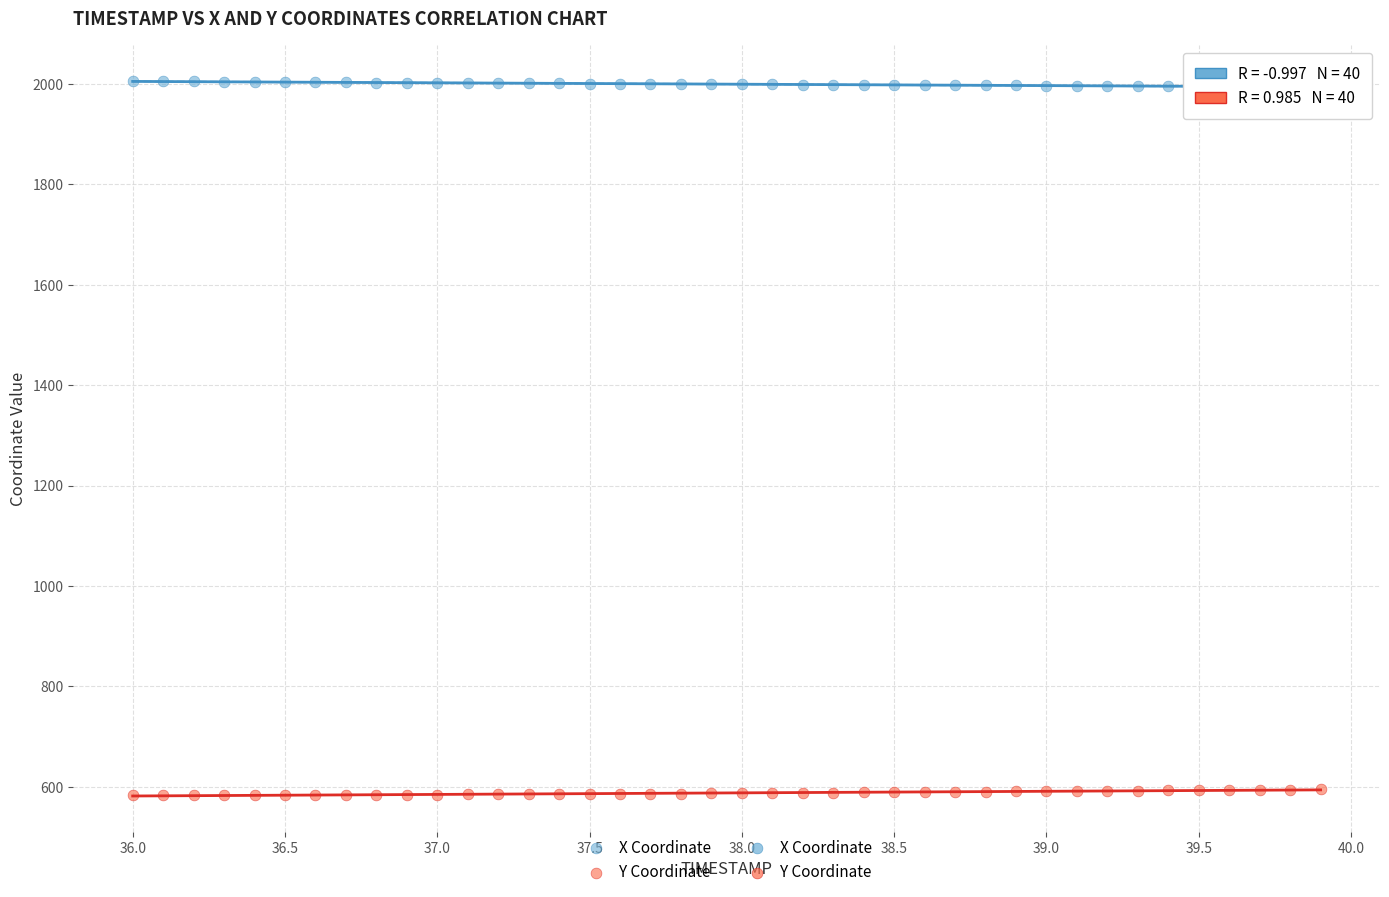

Which series reaches the minimum Y coordinate?

Y Coordinate